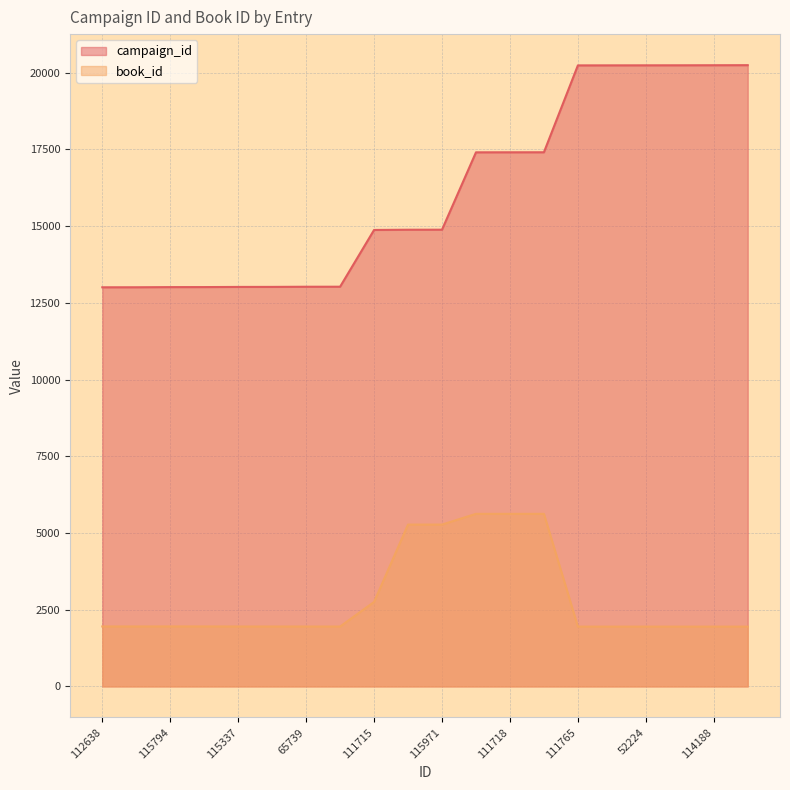

At which label does campaign_id first exceed 14883?

115972